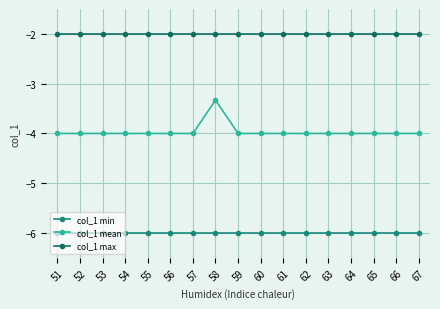

Which series has the largest total across all categories?

col_1 max